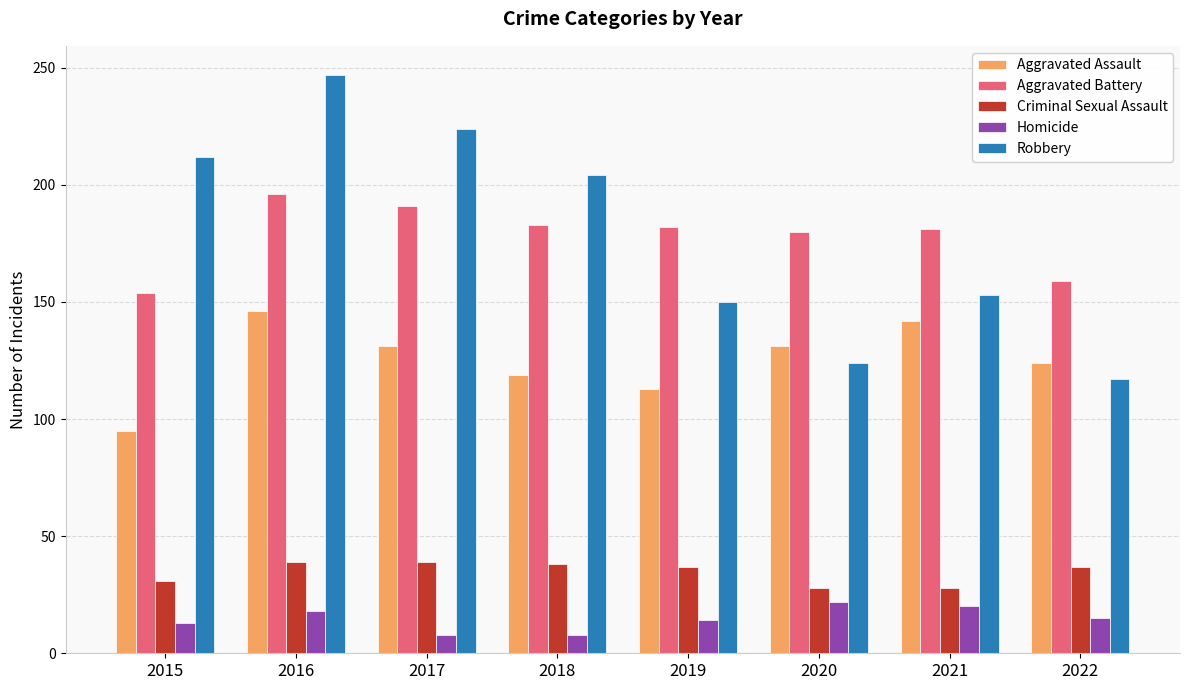

At 2021, list the series in order from smallest to largest.

Homicide, Criminal Sexual Assault, Aggravated Assault, Robbery, Aggravated Battery